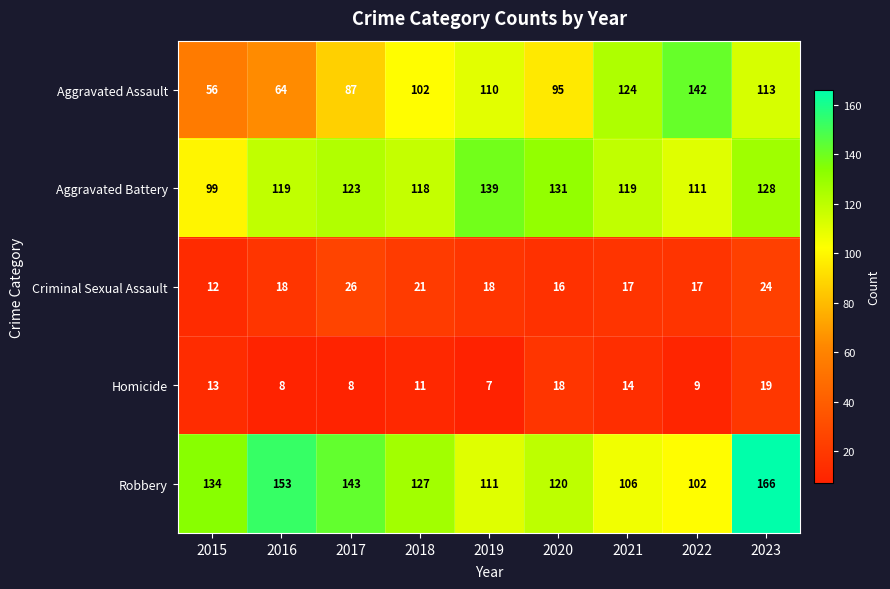

Which series has the largest range (max minus min)?

Aggravated Assault